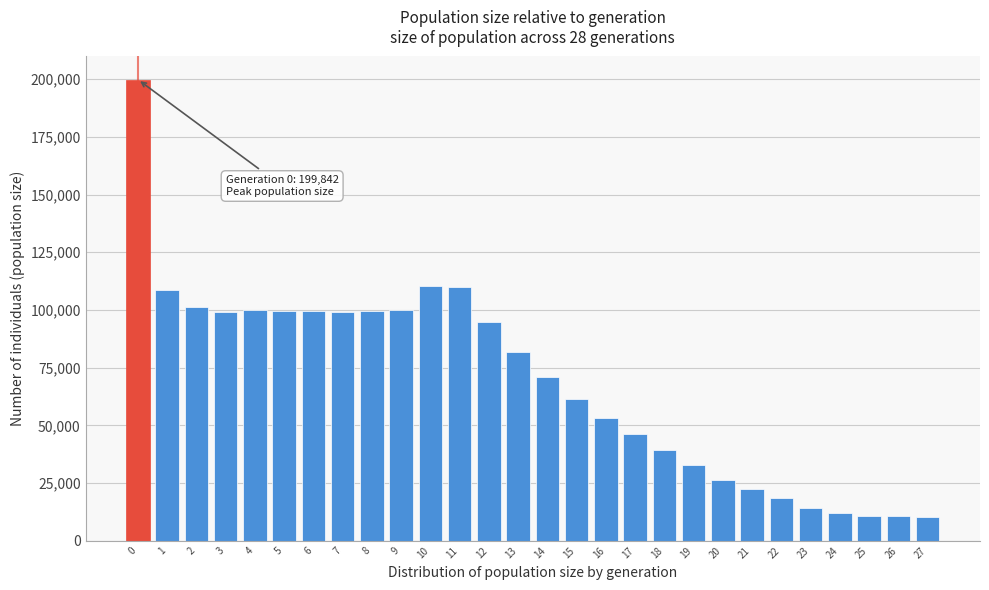

What is the value of the 11th bar from the left?

110589